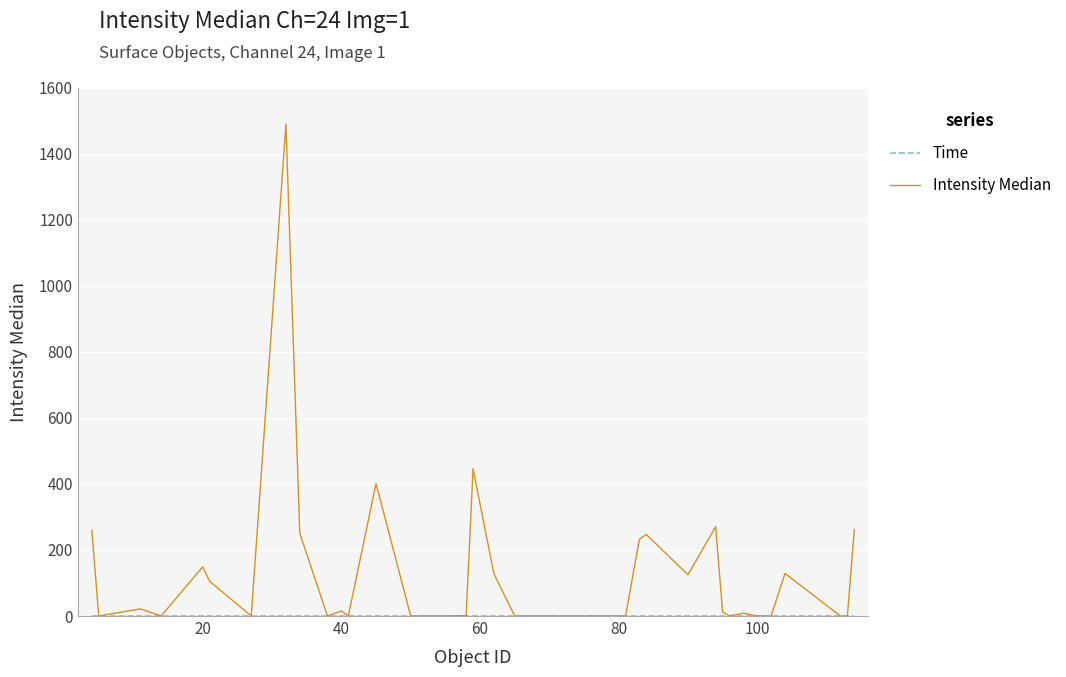

What is the maximum value shown in the chart?

1489.0